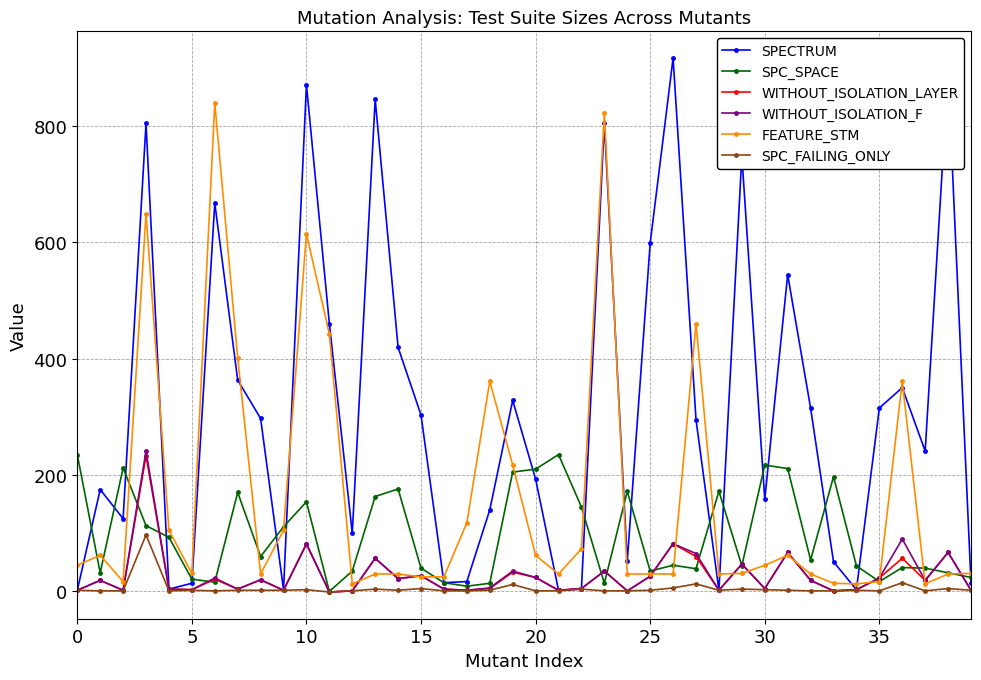

What is the greatest value displayed?

916